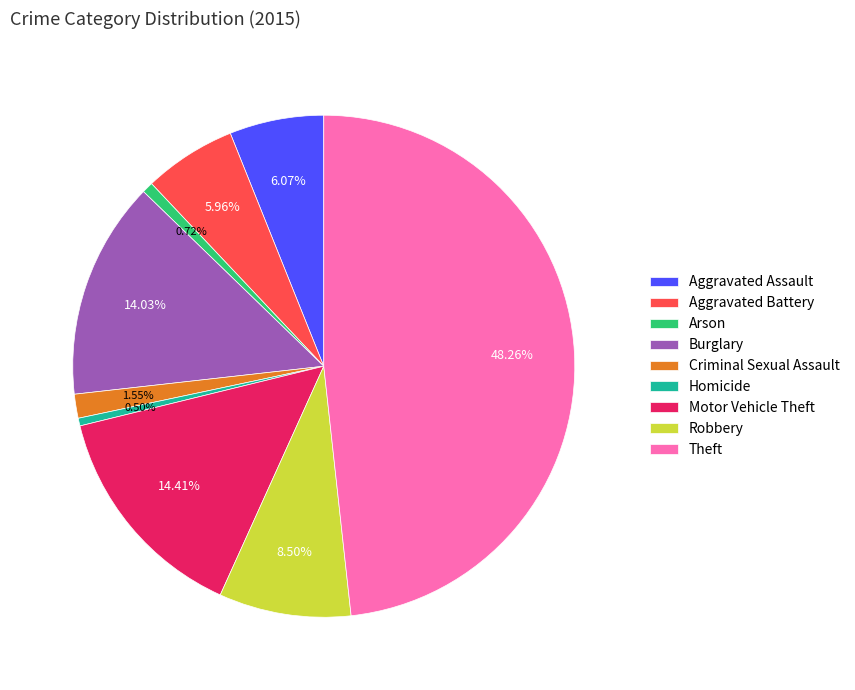

To the nearest percent, what percentage of the pie is Motor Vehicle Theft?

14%